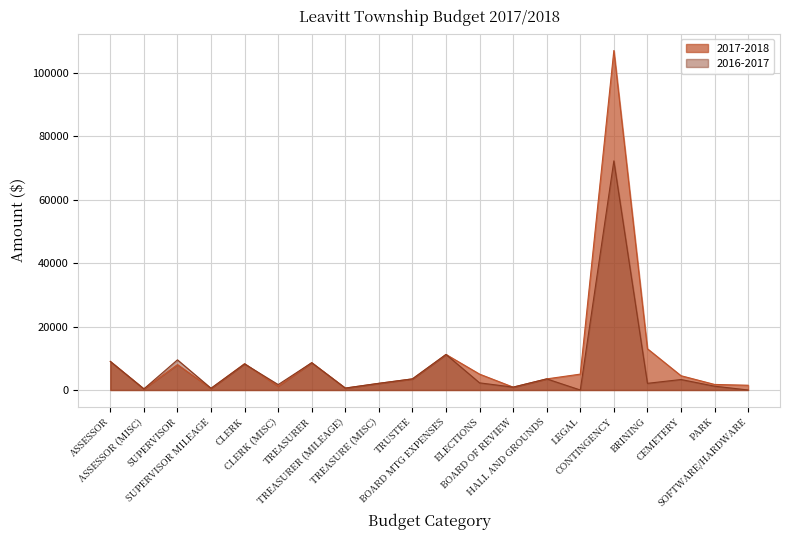

What is the label of the 17th point from the left?

BRINING